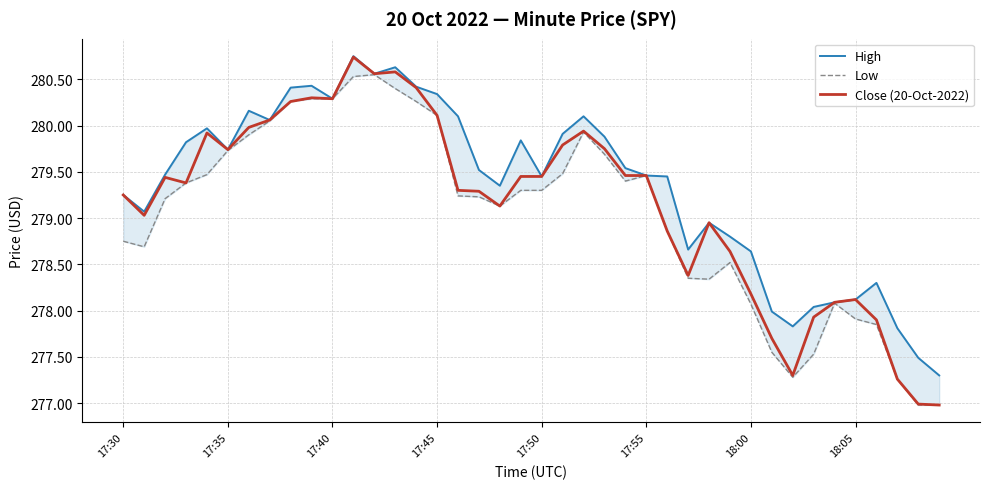

Is the value of Close (20-Oct-2022) at 29 greater than the value of High at 10?

No